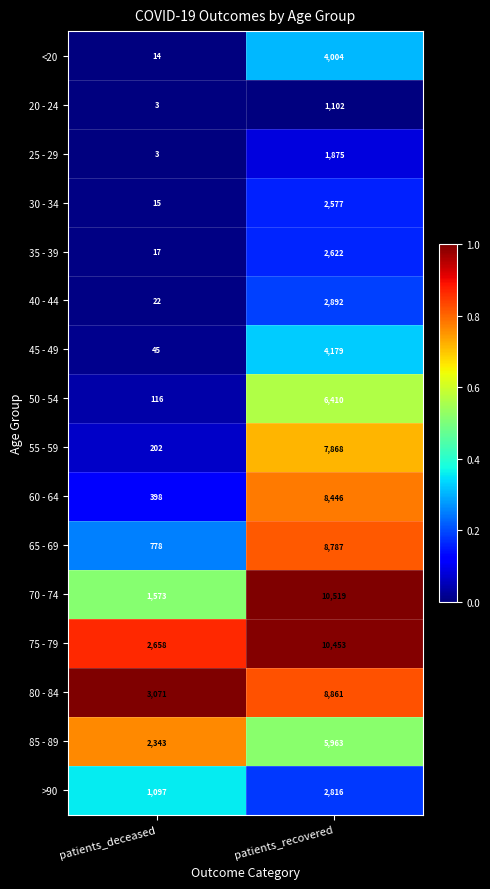

What is the difference between the maximum and minimum values in the <20 series?

3990